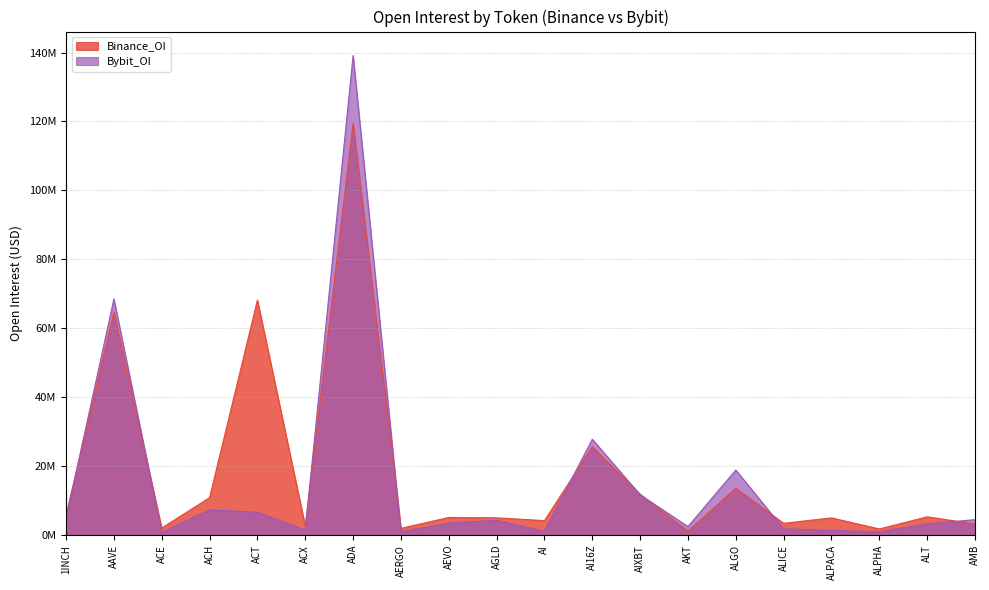

How many lines are shown in the chart?

2